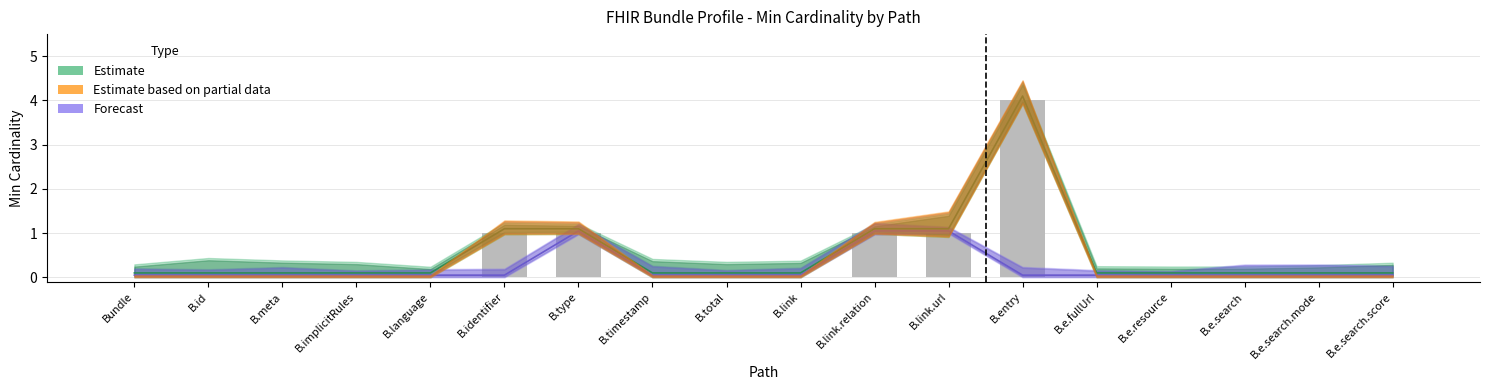

What is the minimum value for Min (Estimate lower)?

0.1